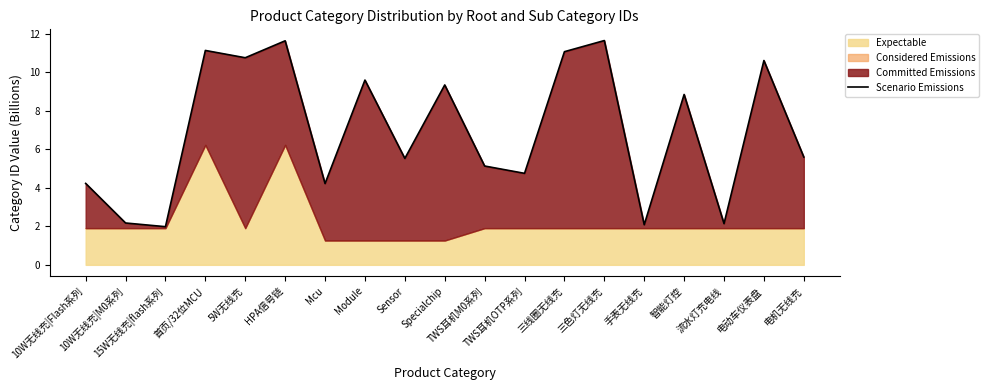

At which label does the data first exceed 5?

首页/32位MCU